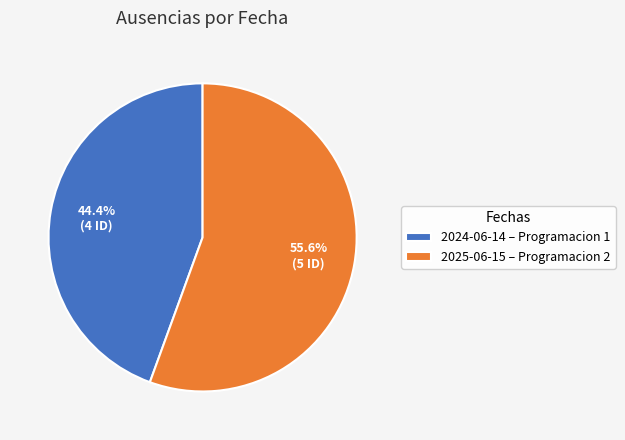

To the nearest percent, what is the difference between the 2025-06-15 and 2024-06-14 slice percentages?

11%